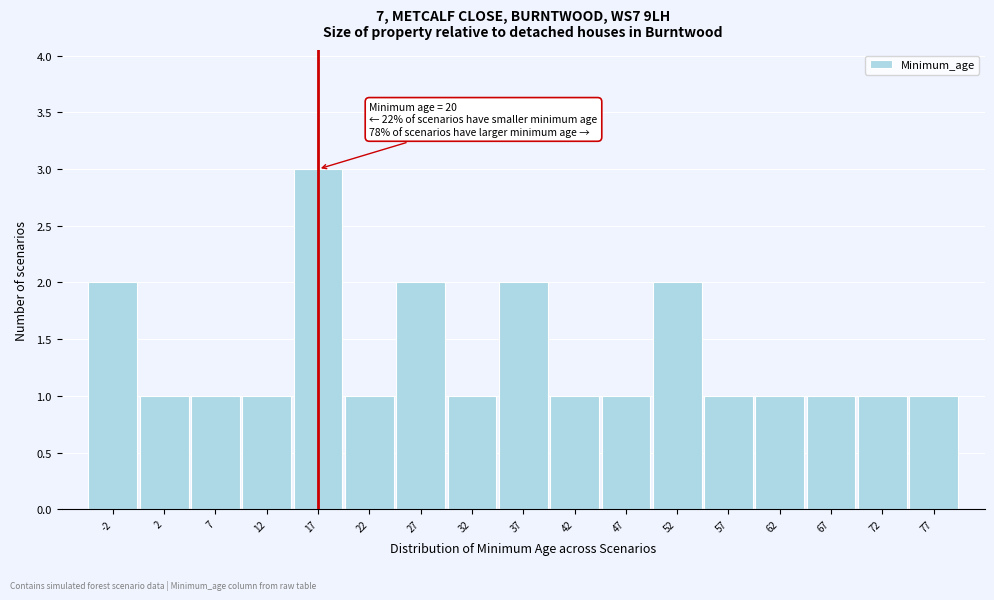

Reading left to right, extract all data points from this chart.

-2=2	2=1	7=1	12=1	17=3	22=1	27=2	32=1	37=2	42=1	47=1	52=2	57=1	62=1	67=1	72=1	77=1